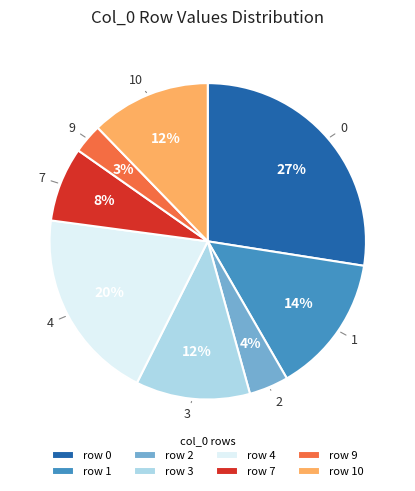

Is it true that row 2 is 4% of the pie?

True